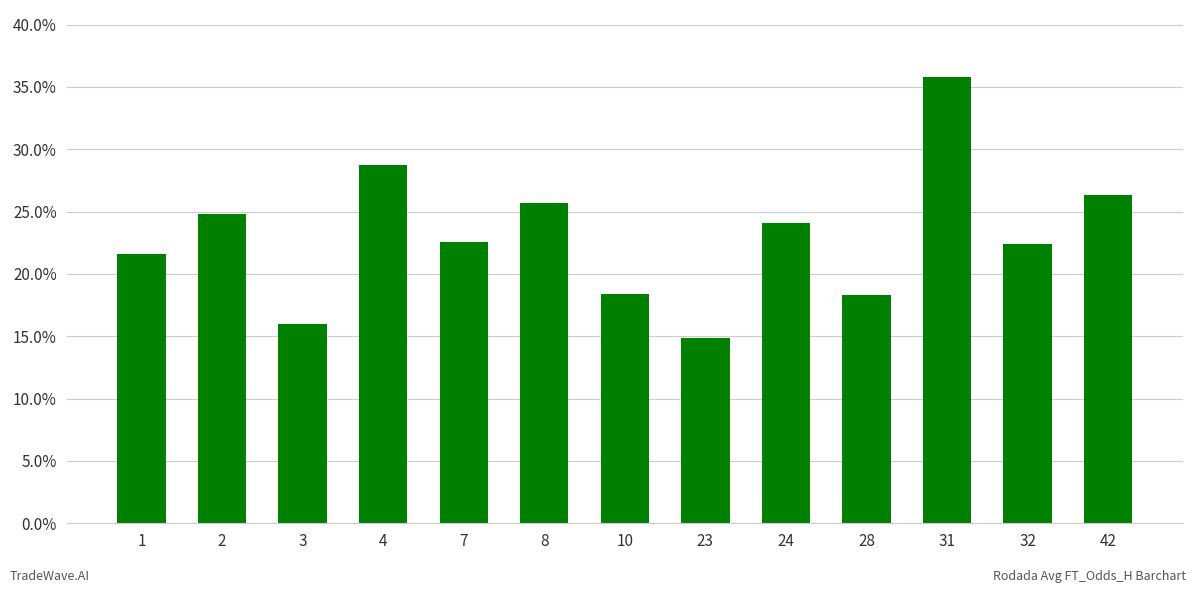

What is the difference between the maximum and minimum values?

2.1